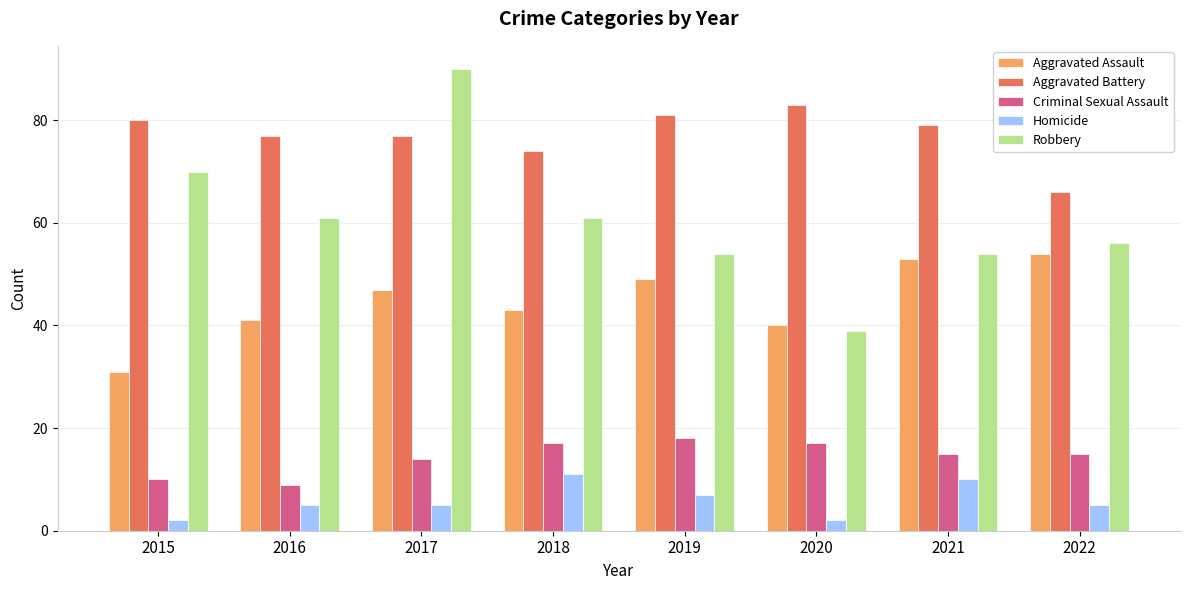

Which series changed the most between 2017 and 2020?

Robbery